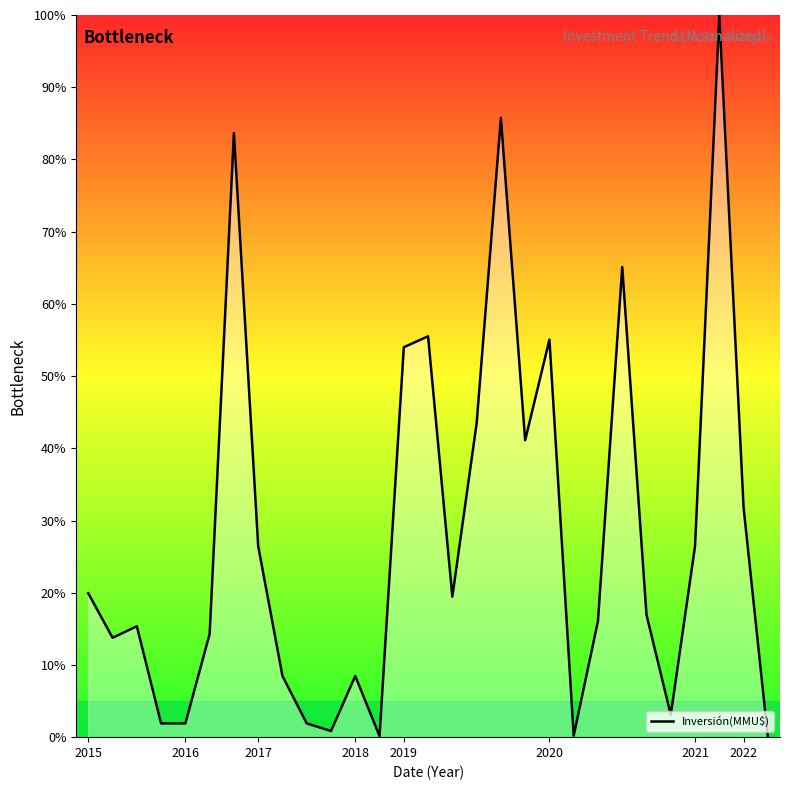

How many interior local peaks (higher than both neighbors) does the data have?

8